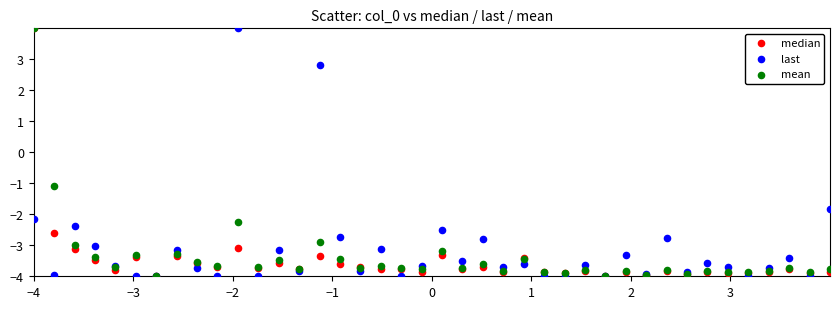

Across all series, what Y value is closest to 0?

-1.1